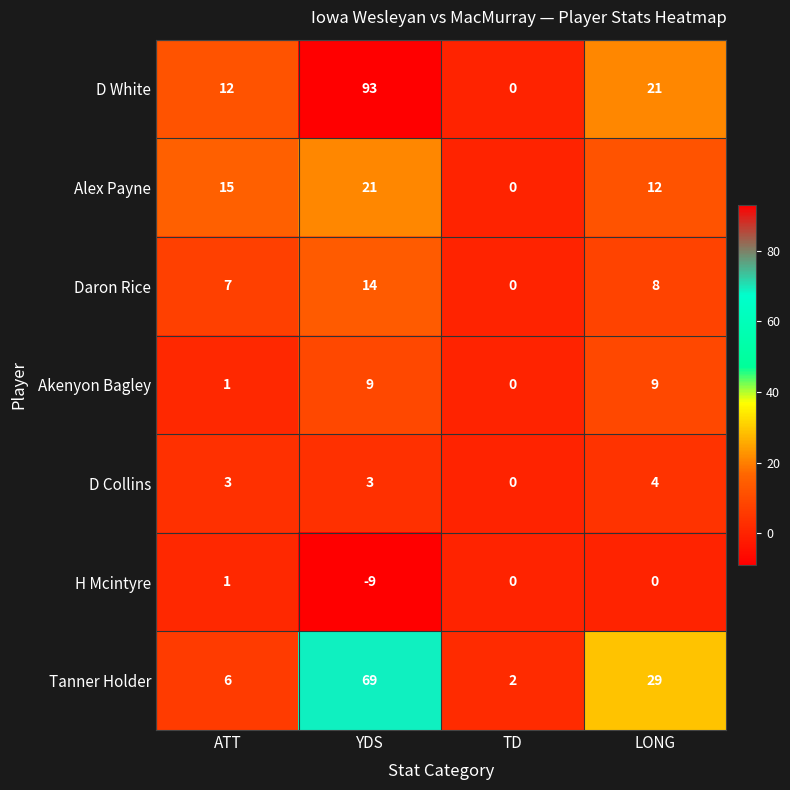

What is the sum of the D Collins values at YDS and LONG?

7